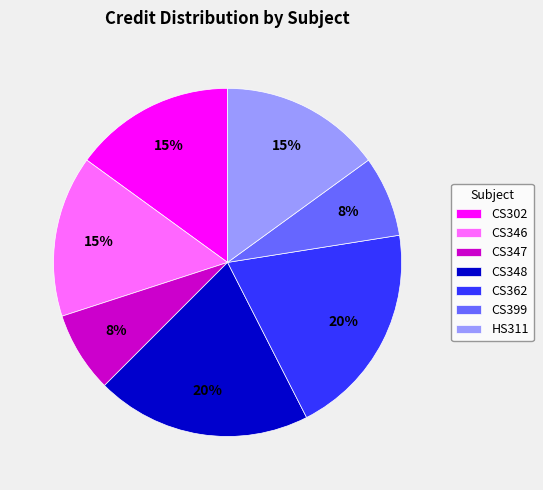

To the nearest percent, what is the difference between the largest and smallest slice percentages?

12%